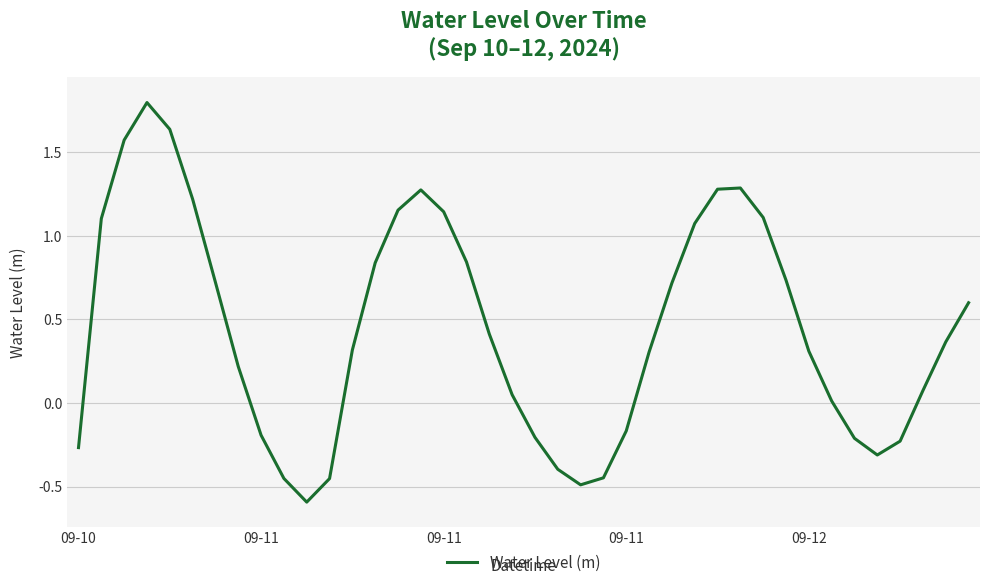

What is the difference between the maximum and minimum values?

2.4